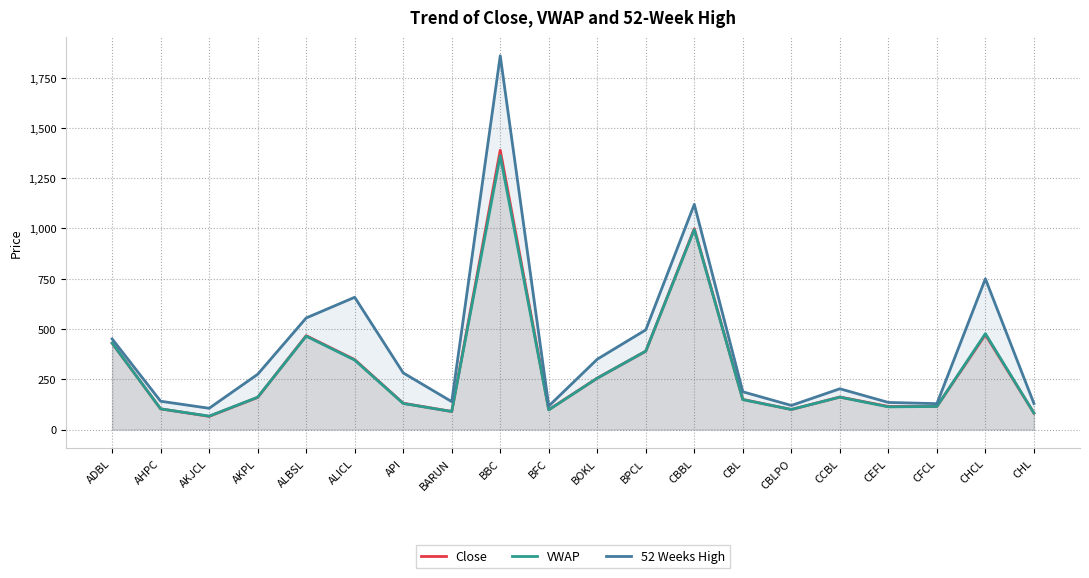

At which category does Close reach its first local peak?

ALBSL